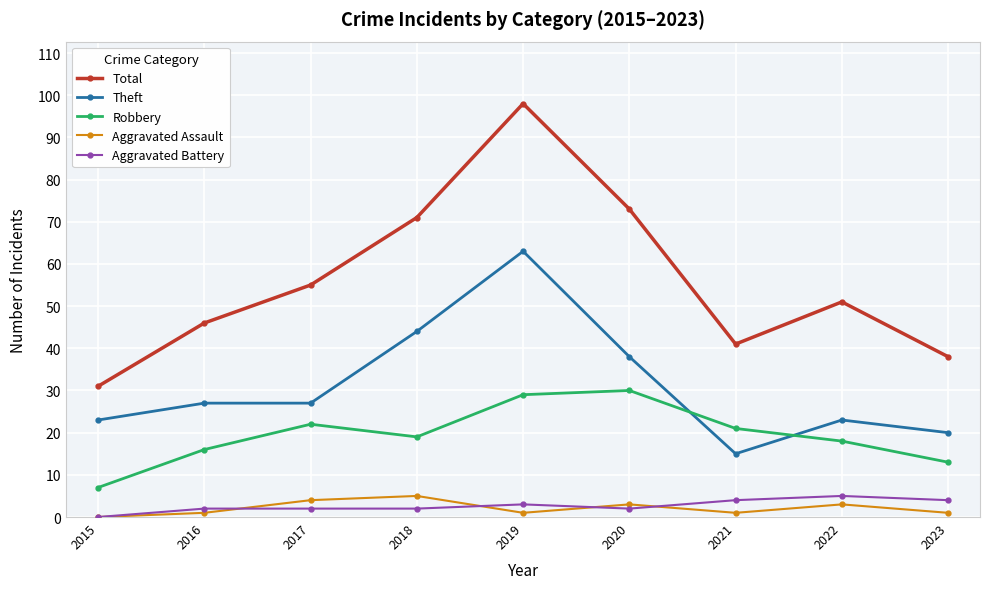

Which series changed the most between 2017 and 2018?

Theft